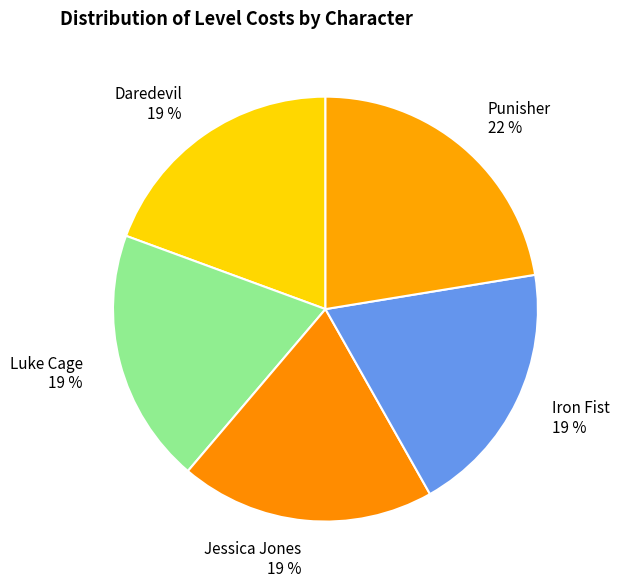

Count the number of slices in the pie.

5